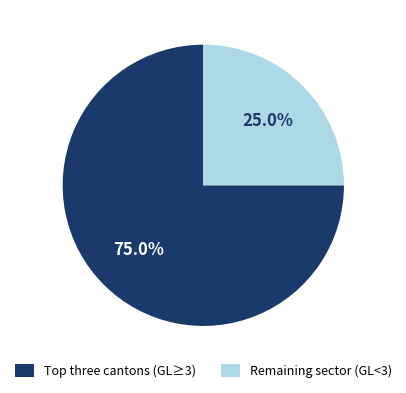

How much of the chart is everything except Remaining sector (GL<3)?

75.0%